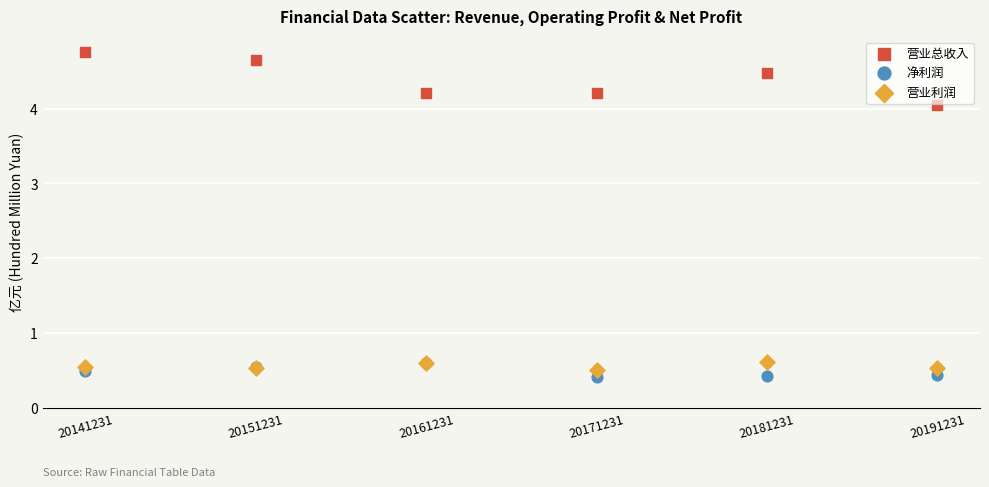

Which series has the widest spread of Y values?

营业总收入